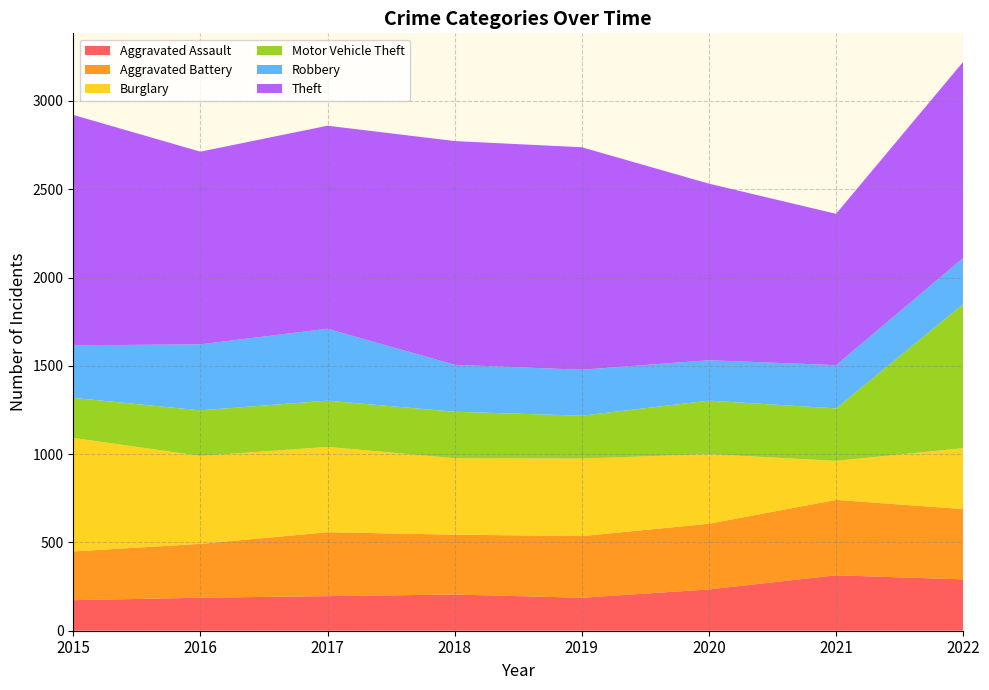

Reading left to right, transcribe all the data shown in this chart.

Aggravated Assault: 173	187	196	205	187	234	314	291
Aggravated Battery: 276	305	362	339	349	372	427	398
Burglary: 643	498	483	433	439	394	221	345
Motor Vehicle Theft: 227	258	262	263	243	303	297	816
Robbery: 297	374	407	266	260	229	245	261
Theft: 1305	1091	1150	1267	1260	1000	857	1111